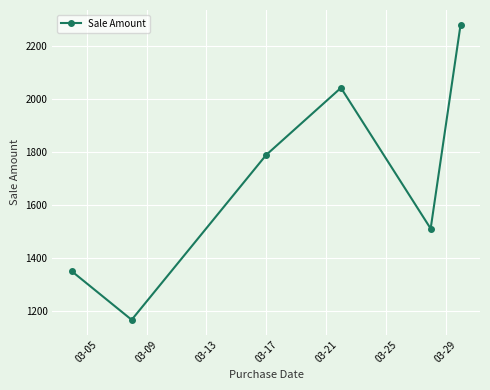

What is the smallest value displayed?

1167